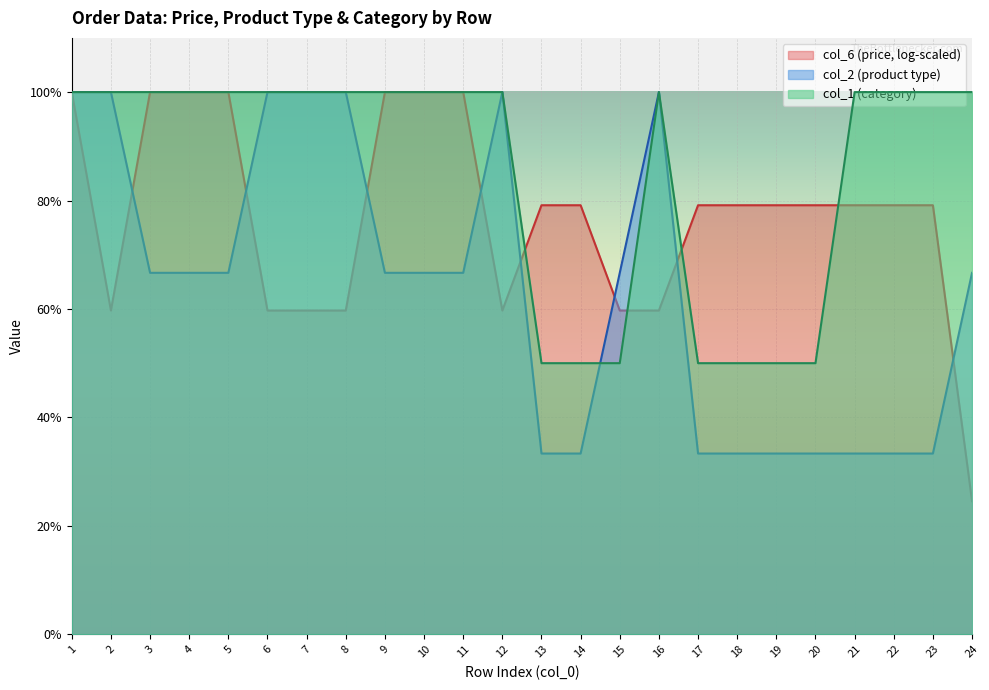

Reading left to right, extract all data points from this chart.

col_2: 100.0	100.0	66.7	66.7	66.7	100.0	100.0	100.0	66.7	66.7	66.7	100.0	33.3	33.3	66.7	100.0	33.3	33.3	33.3	33.3	33.3	33.3	33.3	66.7
col_1: 100.0	100.0	100.0	100.0	100.0	100.0	100.0	100.0	100.0	100.0	100.0	100.0	50.0	50.0	50.0	100.0	50.0	50.0	50.0	50.0	100.0	100.0	100.0	100.0